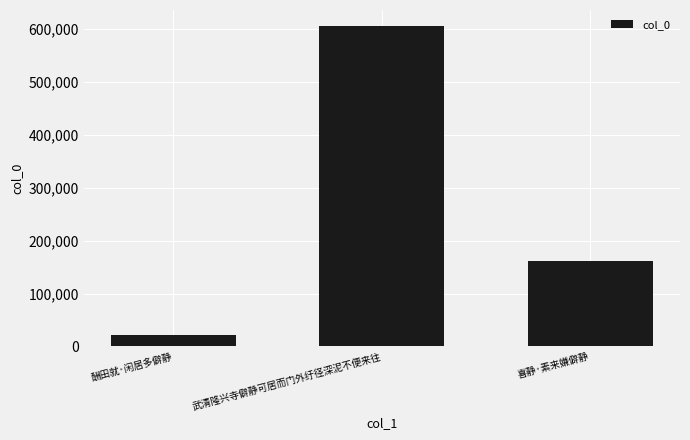

What is the sum of the values at 酬田就·闲居多僻静 and 武清隆兴寺僻静可居而门外纡径深泥不便来往?

627739